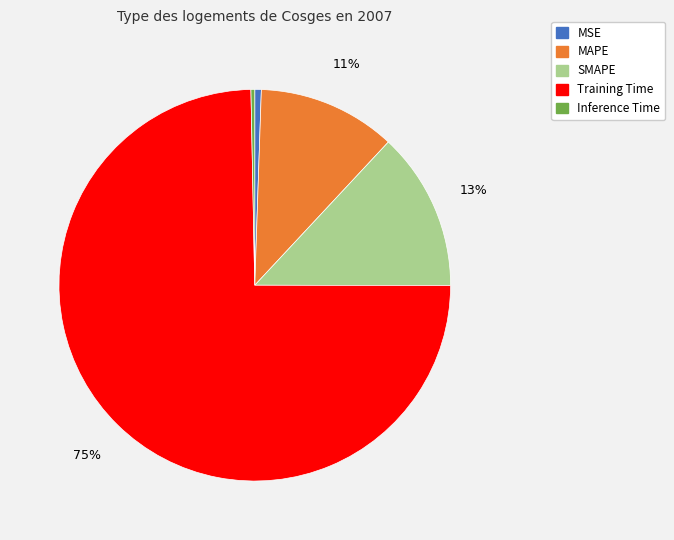

Is SMAPE the majority of the pie?

No